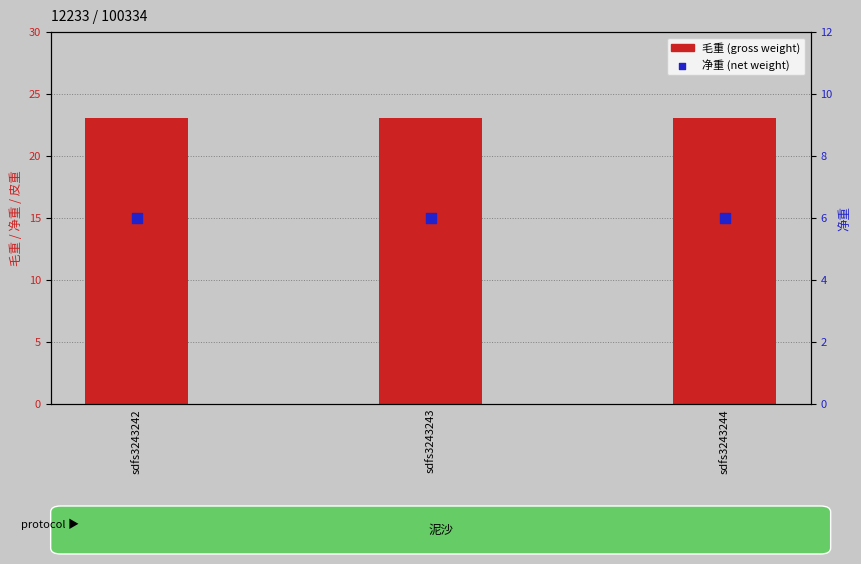

What are all the series names shown in the legend?

毛重 (gross), 净重 (net)